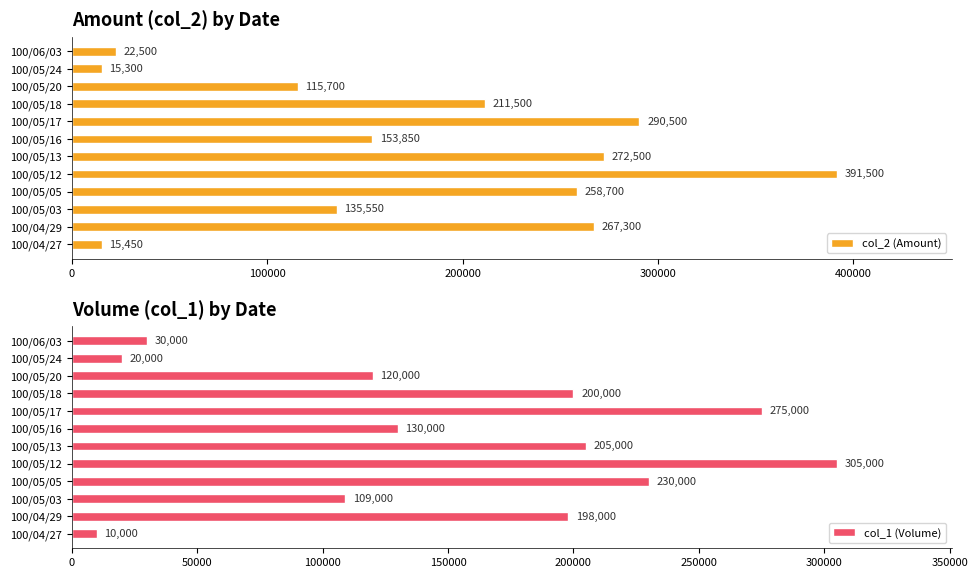

Which series has the largest total across all categories?

col_2 (Amount)